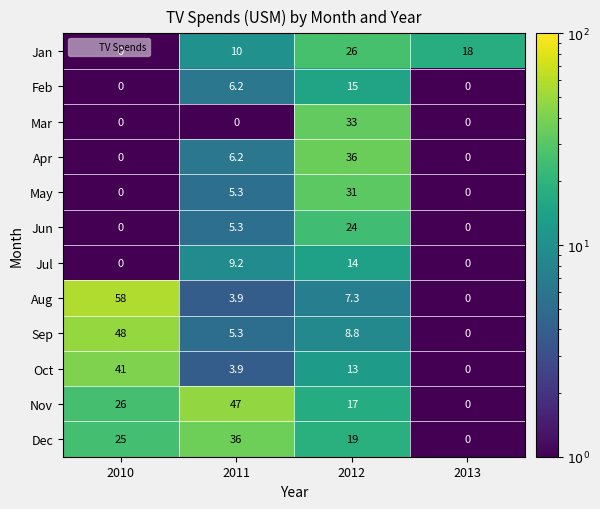

At how many categories does at least one series exceed 21?

3